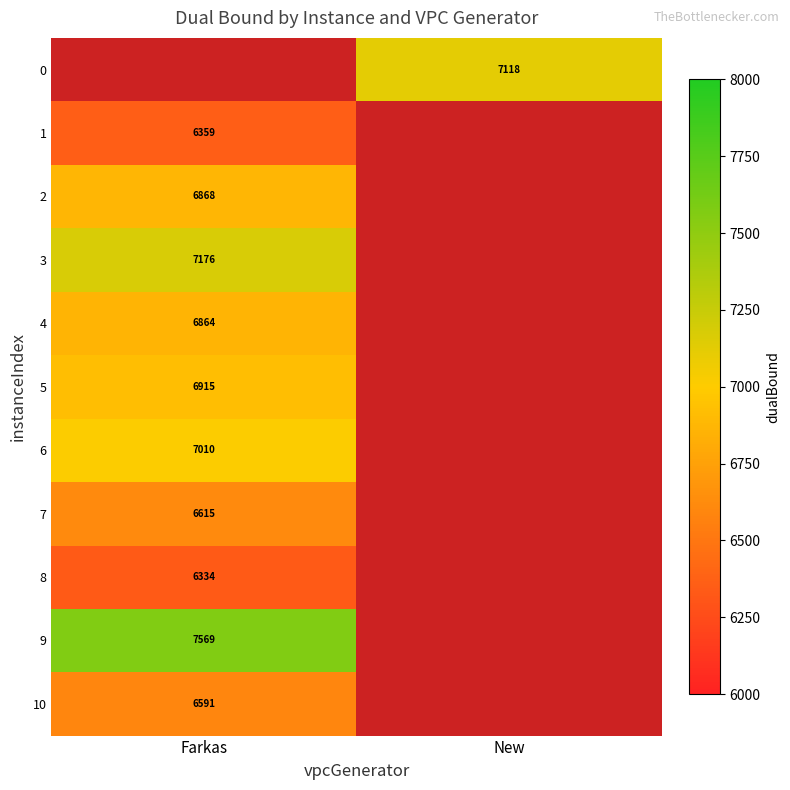

The 6 series shows 7010 at Farkas. True or false?

True